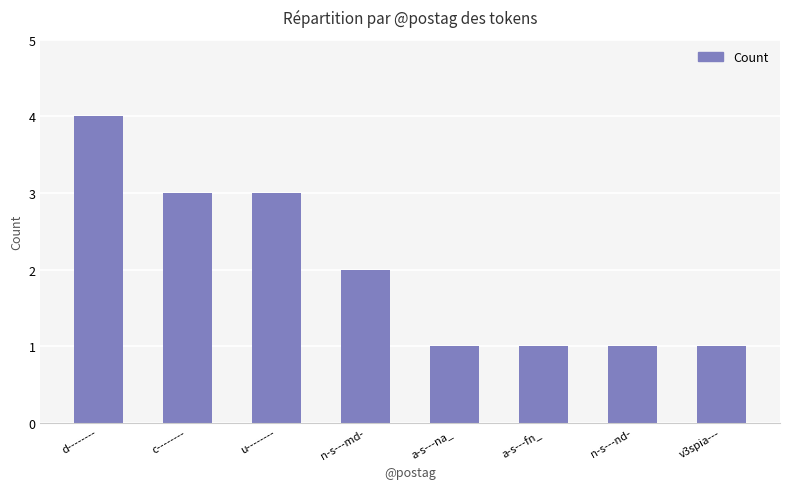

What is the ratio of the value at a-s---na_ to the value at n-s---nd-?

1.0